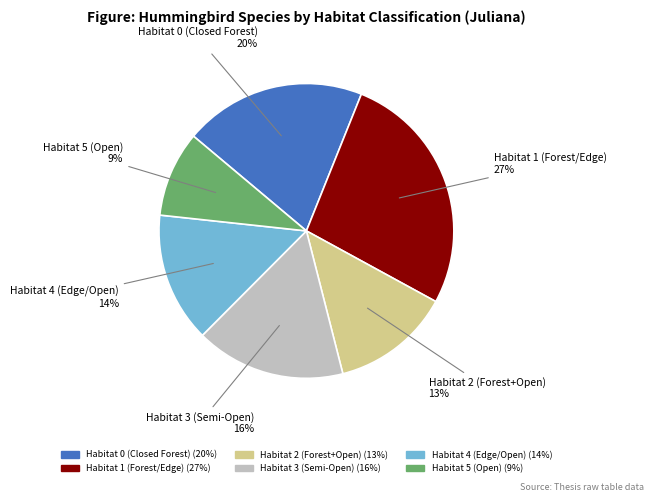

Does any single category account for the majority?

No